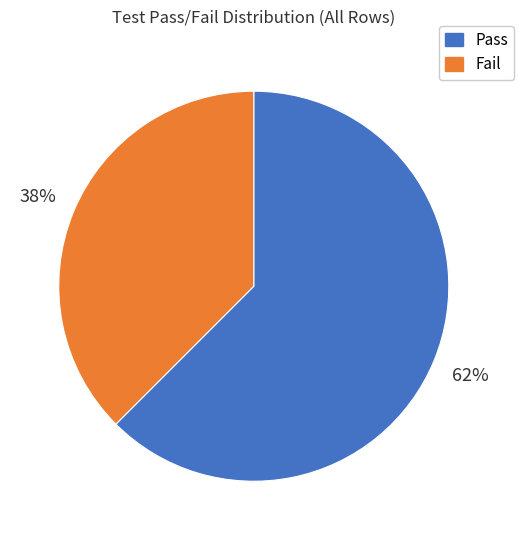

Is there any slice that represents more than half of the pie?

Yes